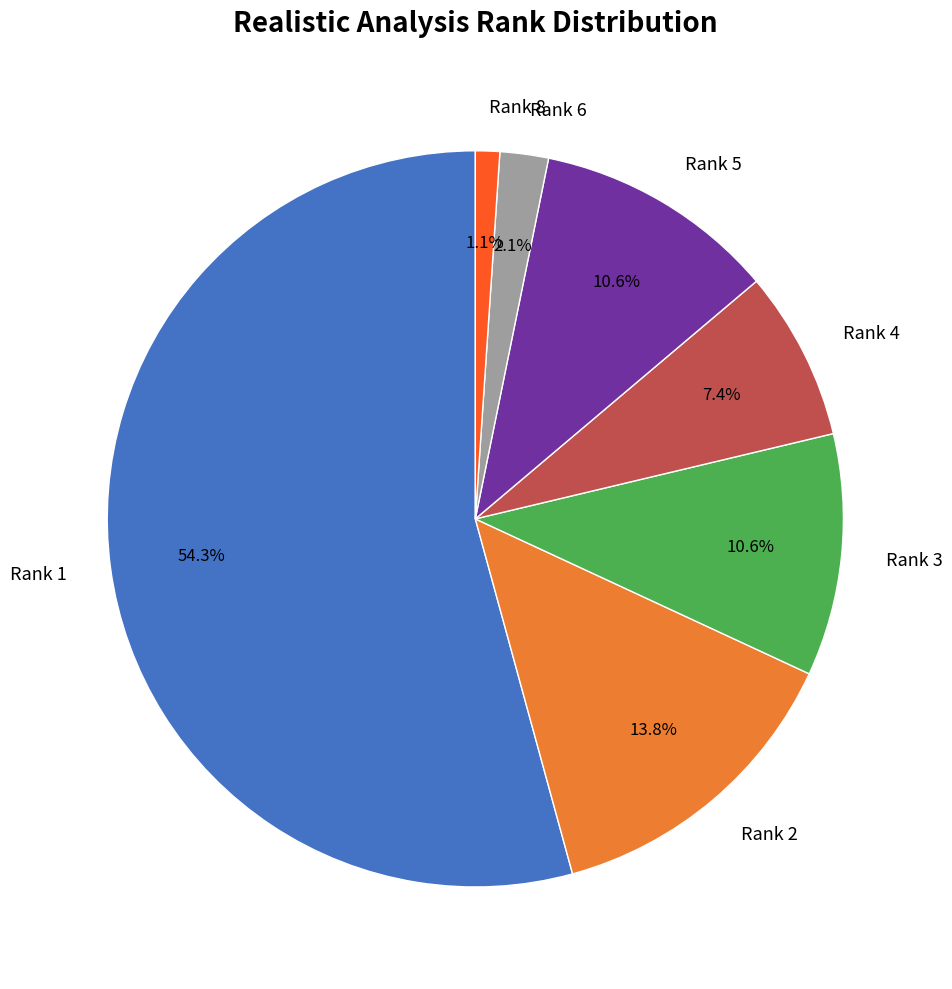

How many segments does this pie chart have?

7